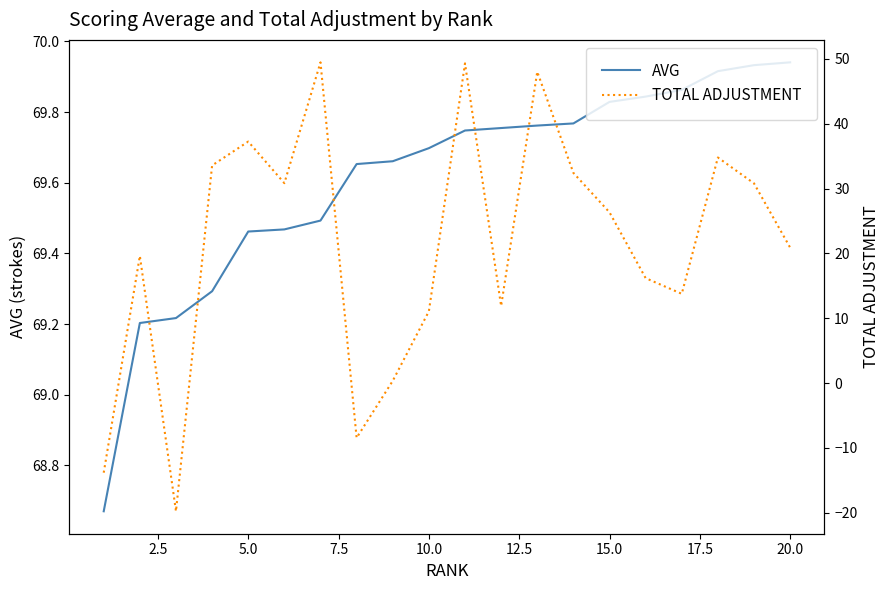

True or false: AVG has more than 1 interior local peaks.

False